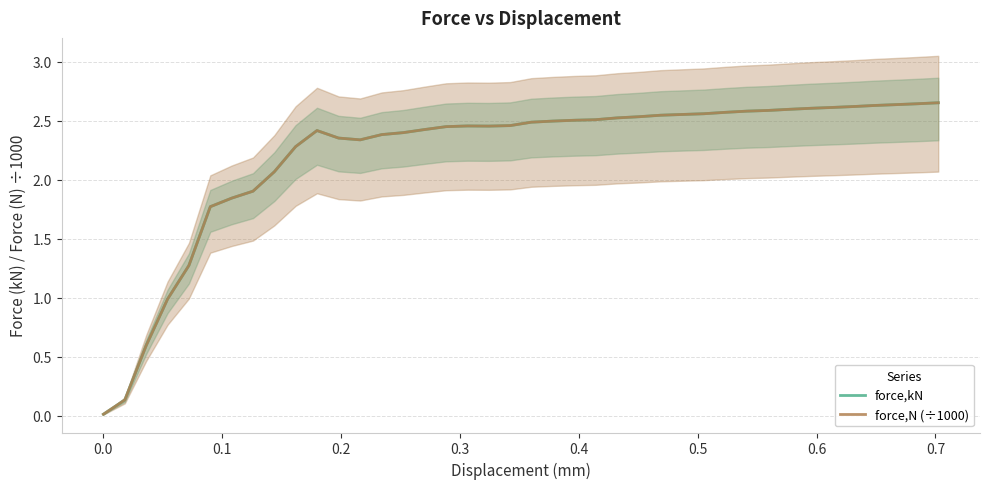

What is the value of the force,N (÷1000) point at the 17th from the left?

2.5